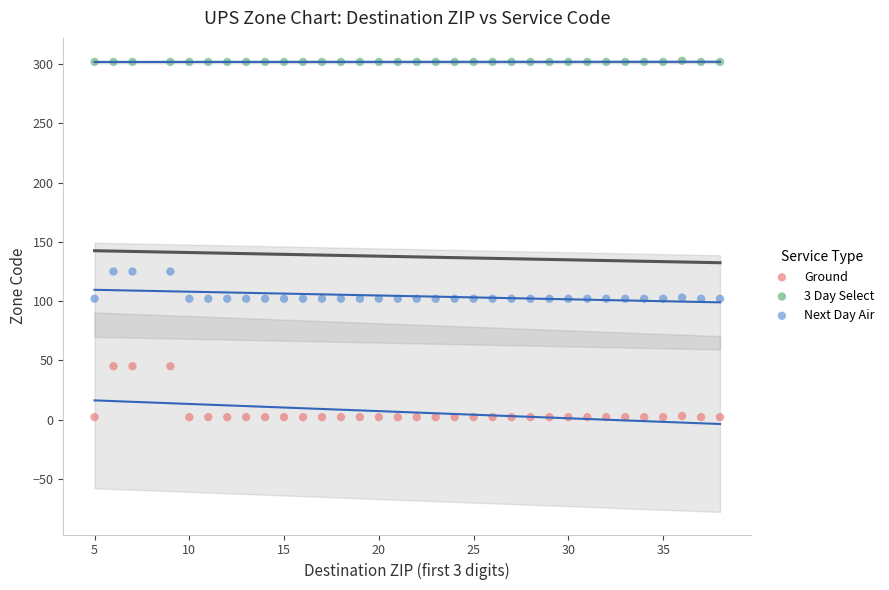

Which series has the largest Y range (max minus min)?

Ground